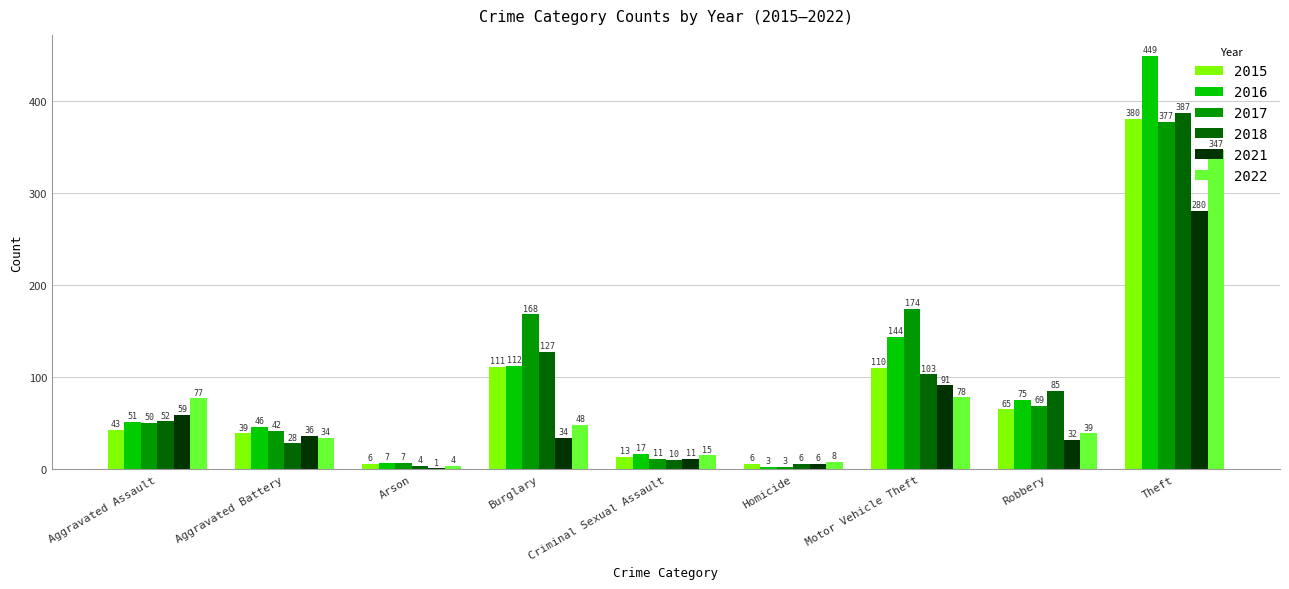

Read the 2015 value at Arson.

6